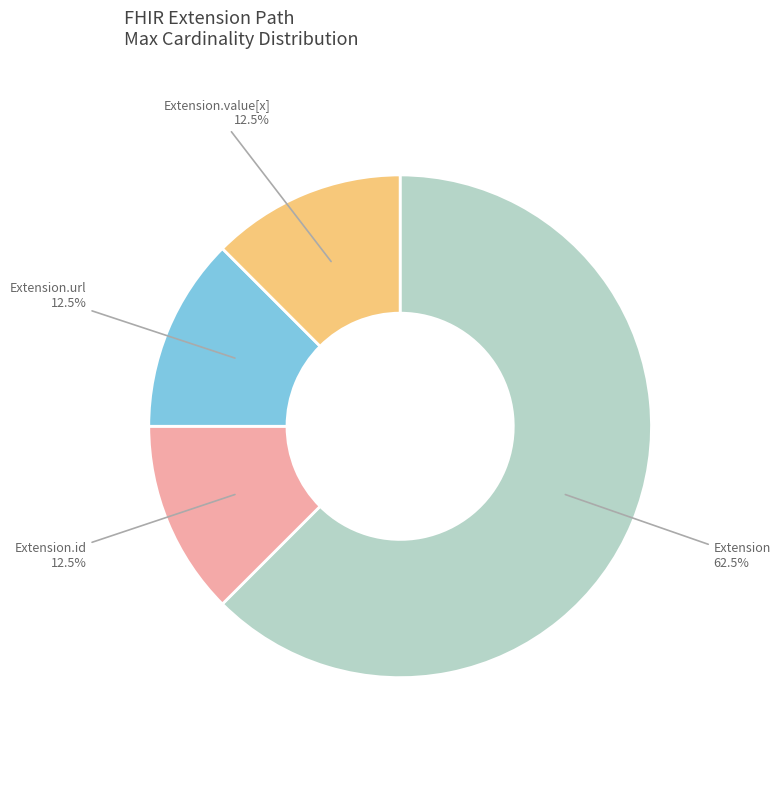

How many slices are in this pie chart?

4